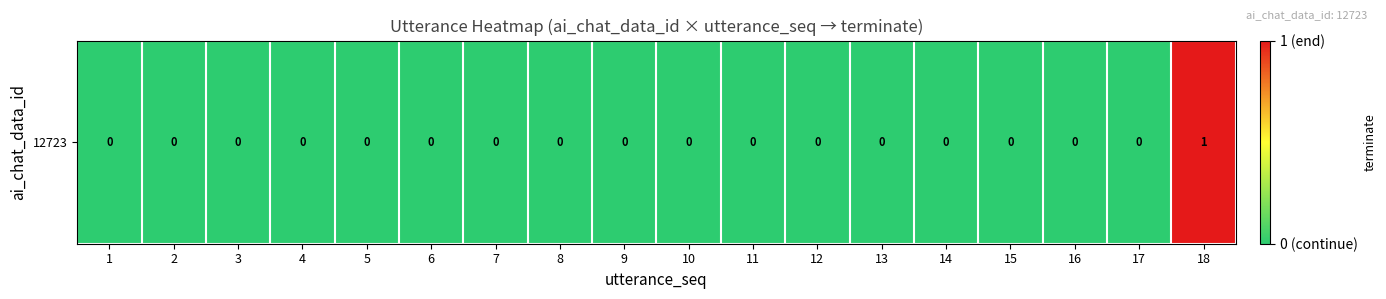

Reading left to right, extract all data points from this chart.

1=0	2=0	3=0	4=0	5=0	6=0	7=0	8=0	9=0	10=0	11=0	12=0	13=0	14=0	15=0	16=0	17=0	18=1